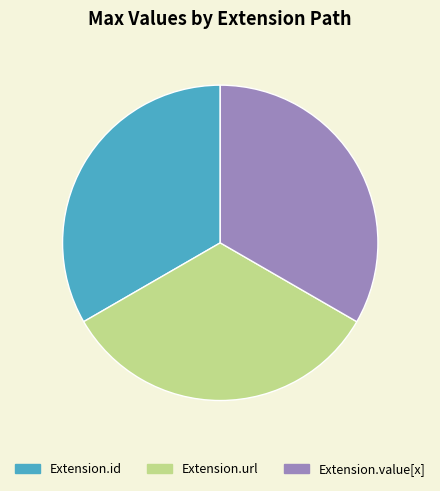

Is there a majority slice in this chart?

No